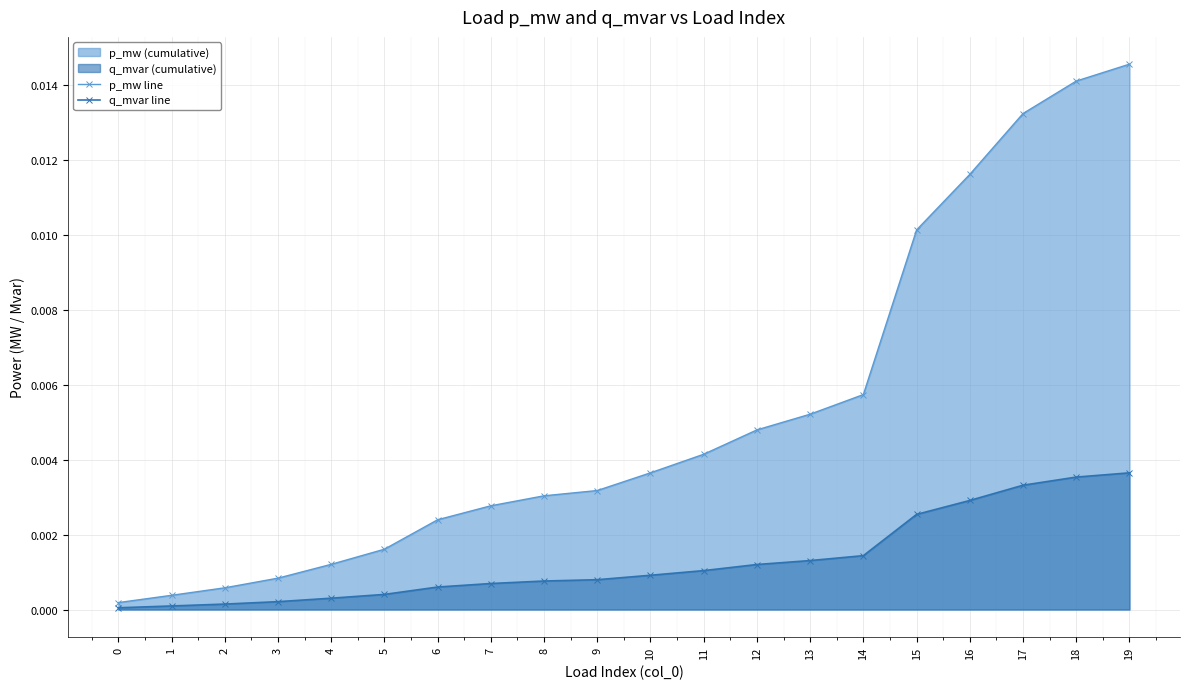

List the series in order of their overall mean, lowest first.

q_mvar line, p_mw line